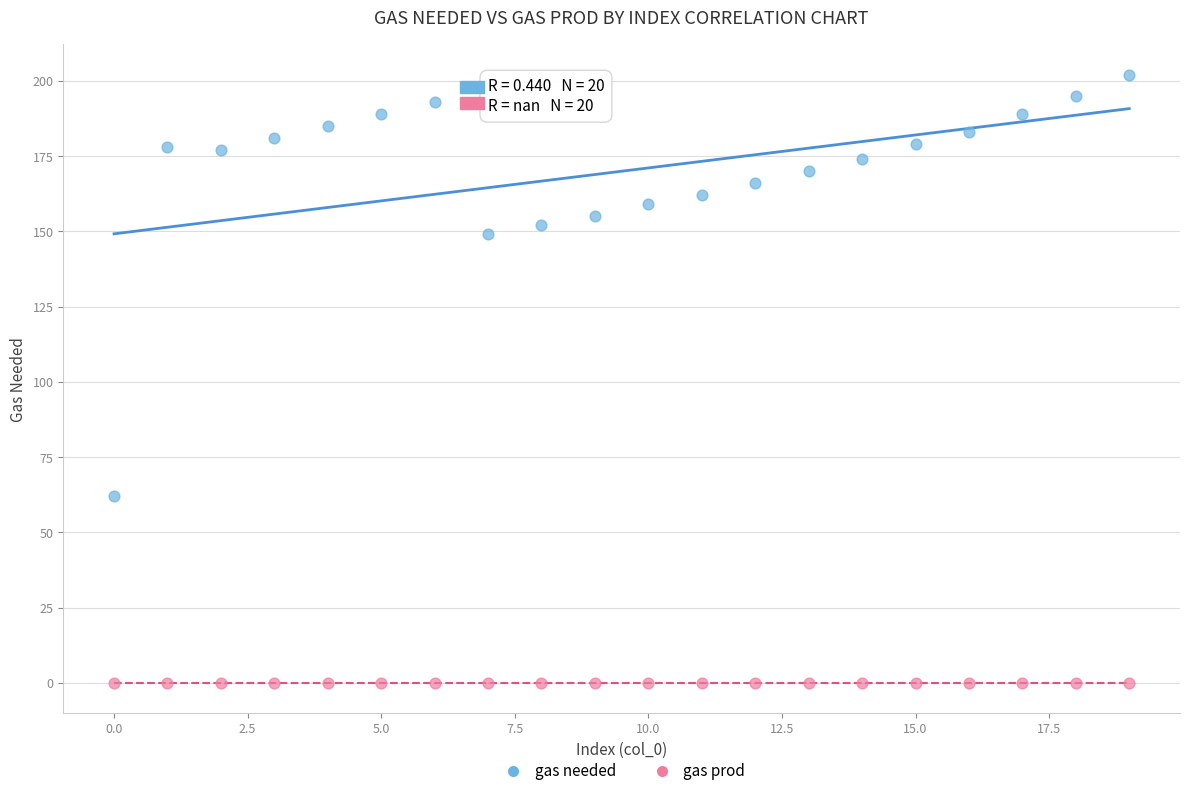

Which series contains the lowest Y value?

gas prod